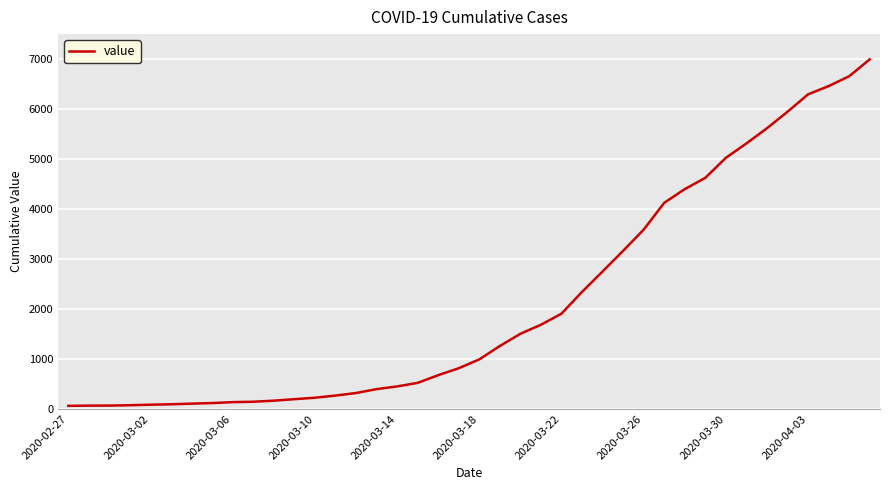

What is the maximum value shown in the chart?

6995